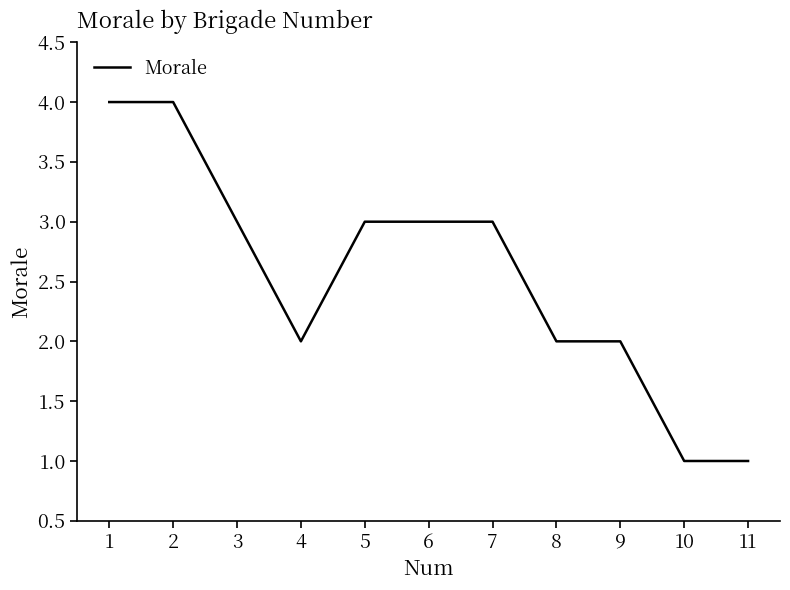

Reading left to right, transcribe all the data shown in this chart.

4	4	3	2	3	3	3	2	2	1	1